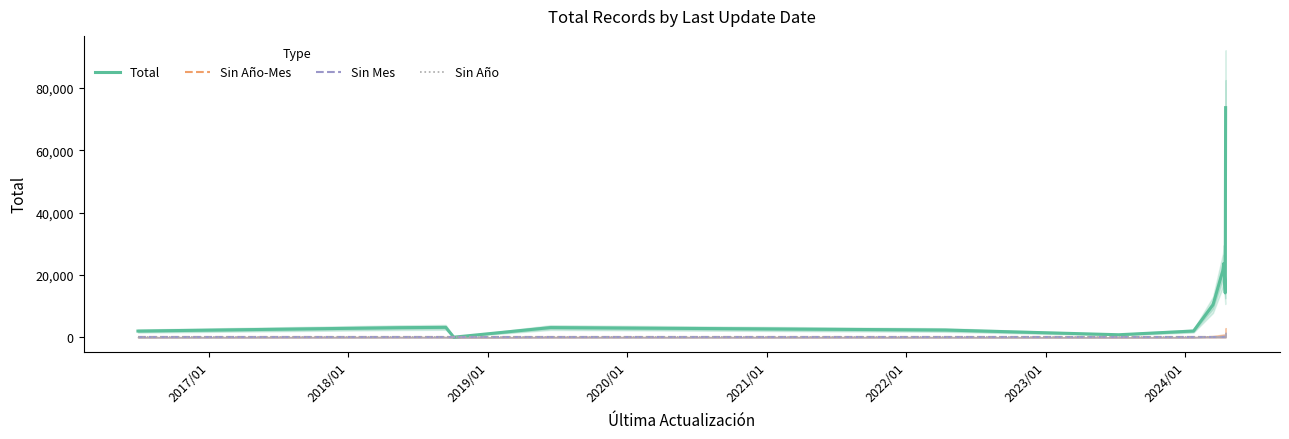

True or false: Sin Mes has more than 0 points higher than both neighbors.

False